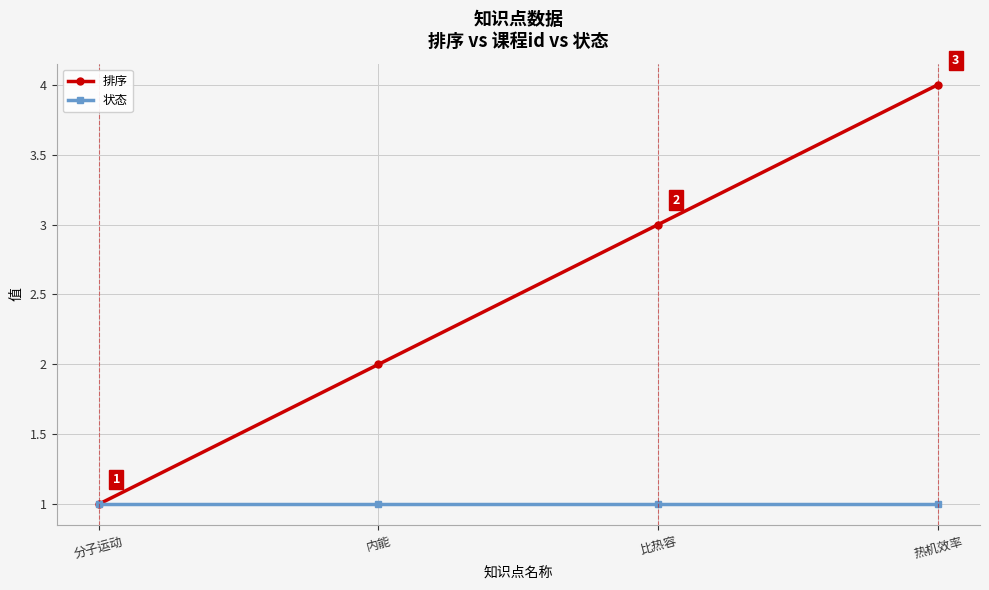

Reading left to right, extract all data points from this chart.

排序: 分子运动=1	内能=2	比热容=3	热机效率=4
状态: 分子运动=1	内能=1	比热容=1	热机效率=1